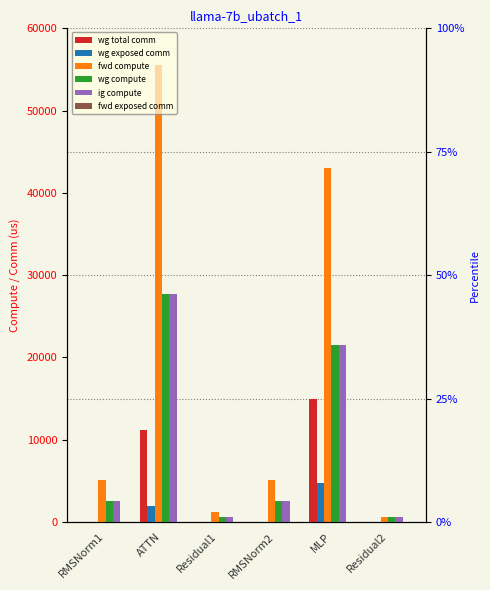

What is the difference between the highest and lowest values at RMSNorm2?

5128.5